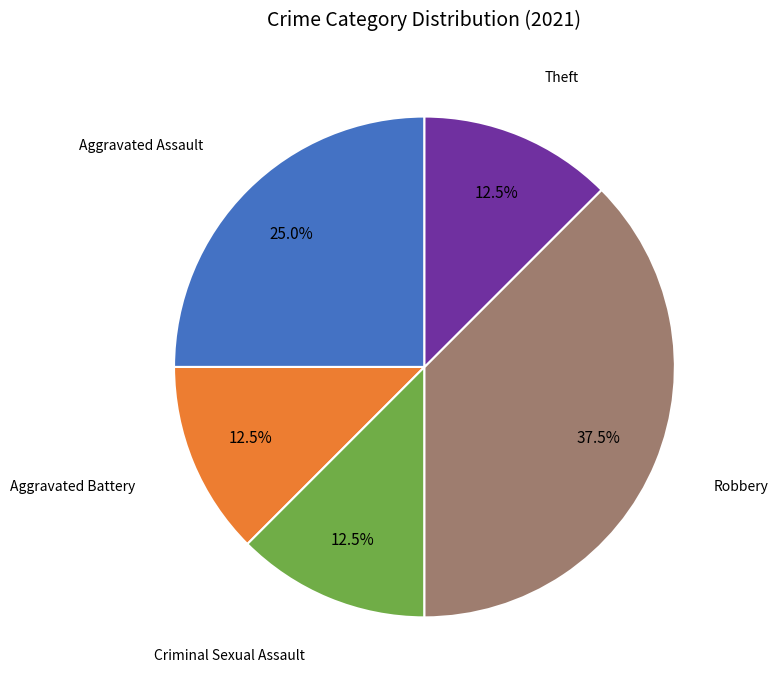

Is there a majority slice in this chart?

No